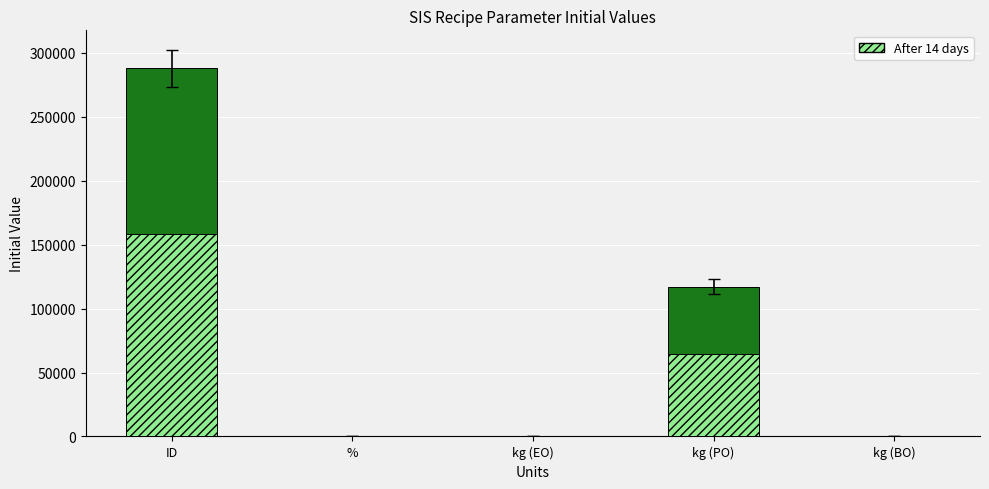

Are the bars grouped side by side (vs. stacked)?

No